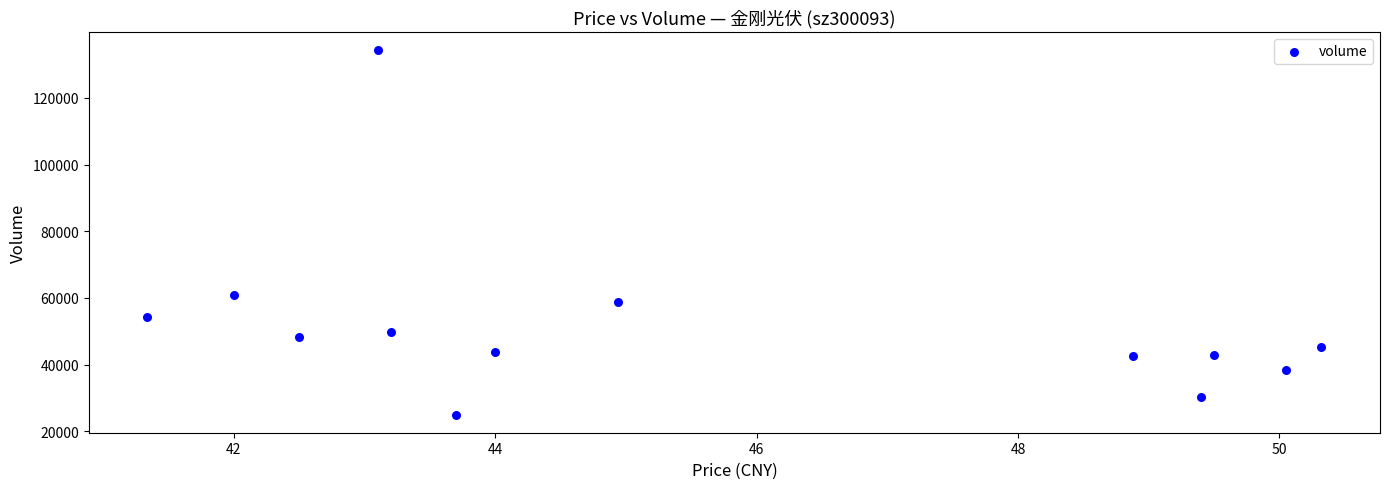

What Y value in the scatter plot is closest to 79686?

60798